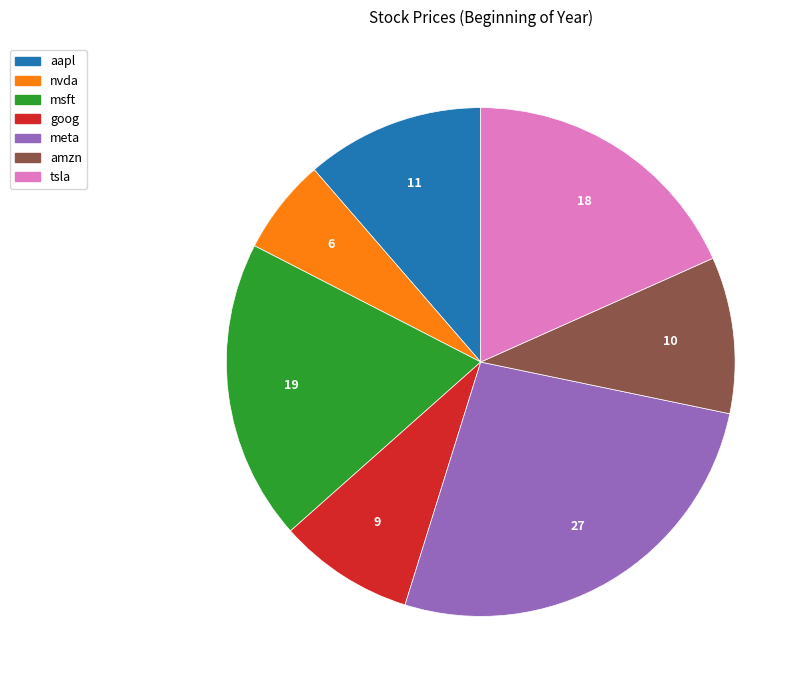

Is the sum of amzn and nvda greater than half?

No